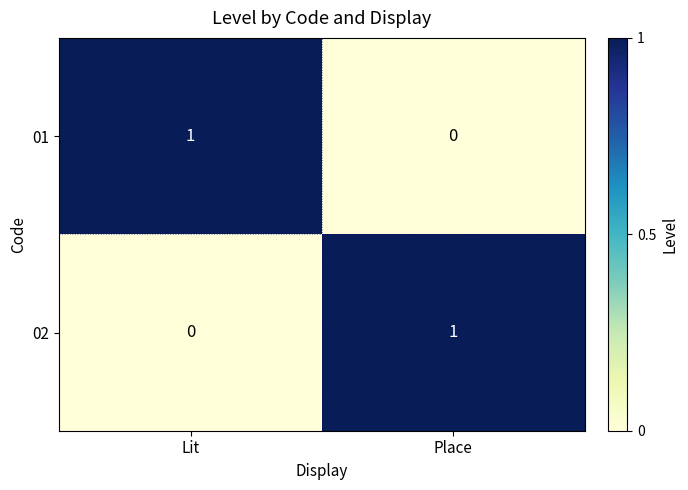

Is the value of 02 at Place greater than the value of 01 at Place?

Yes